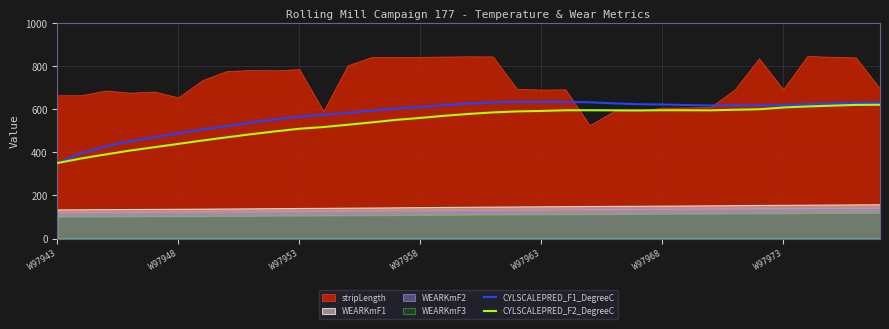

What is the highest value of the CYLSCALEPRED_F1_DegreeC series?

634.2